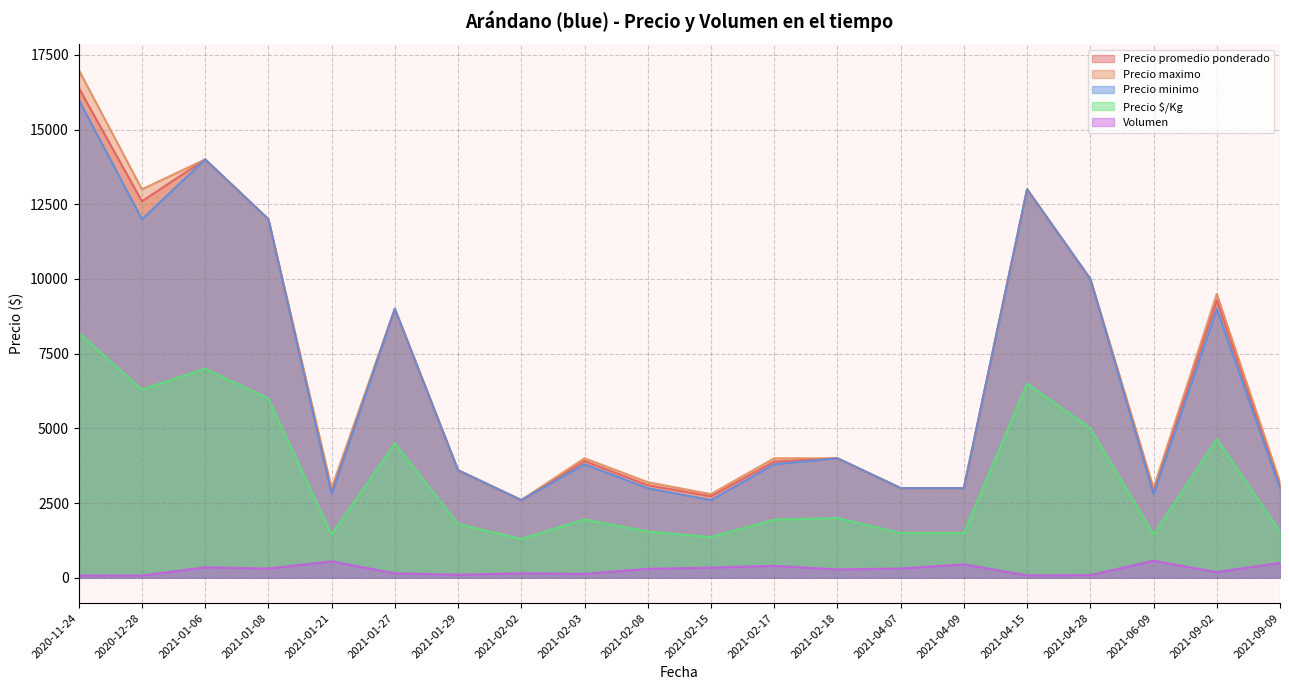

At which category is the sum across all series the highest?

2020-11-24